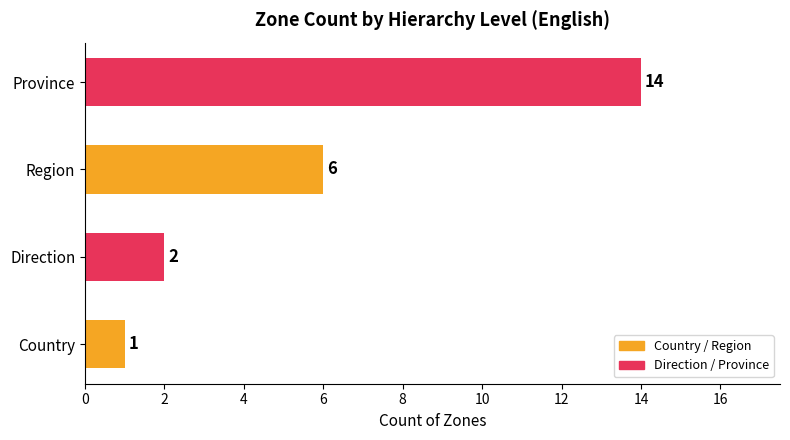

What is the greatest value displayed?

14